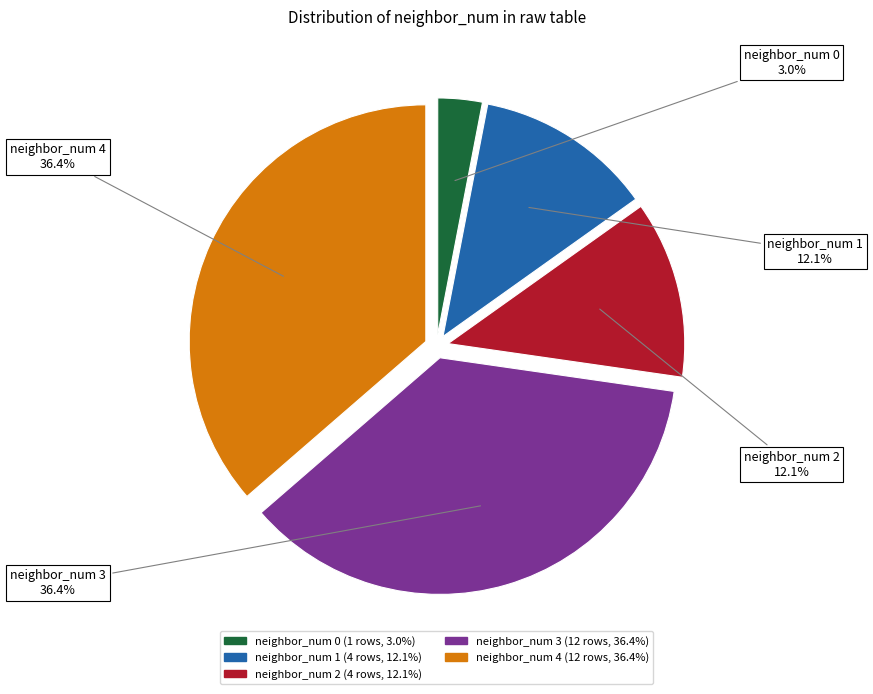

Which slice is the smallest?

neighbor_num 0